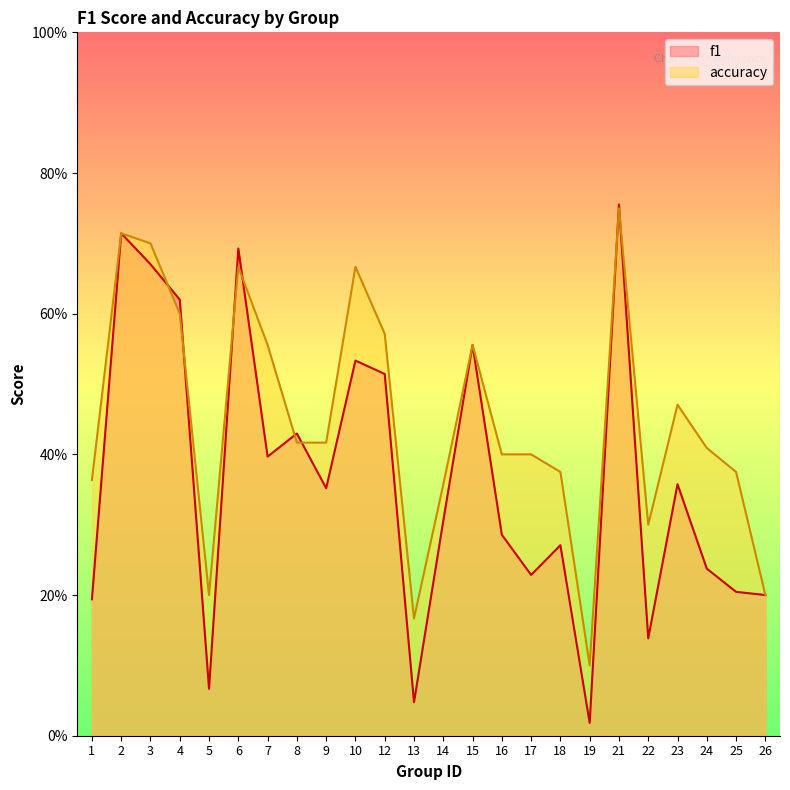

How many lines are shown in the chart?

2